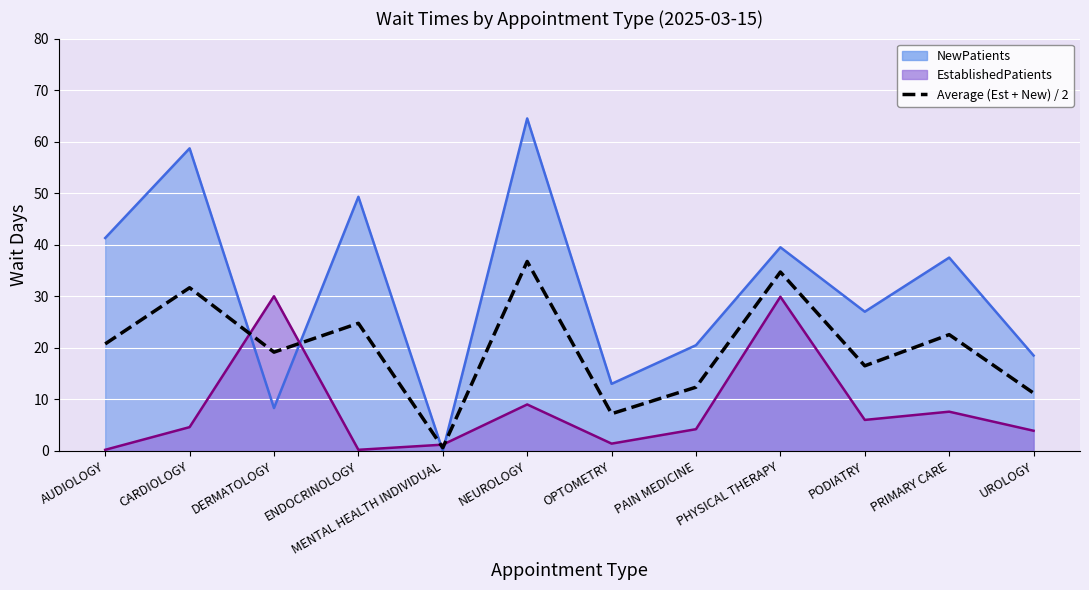

What is the smallest value displayed?

0.6